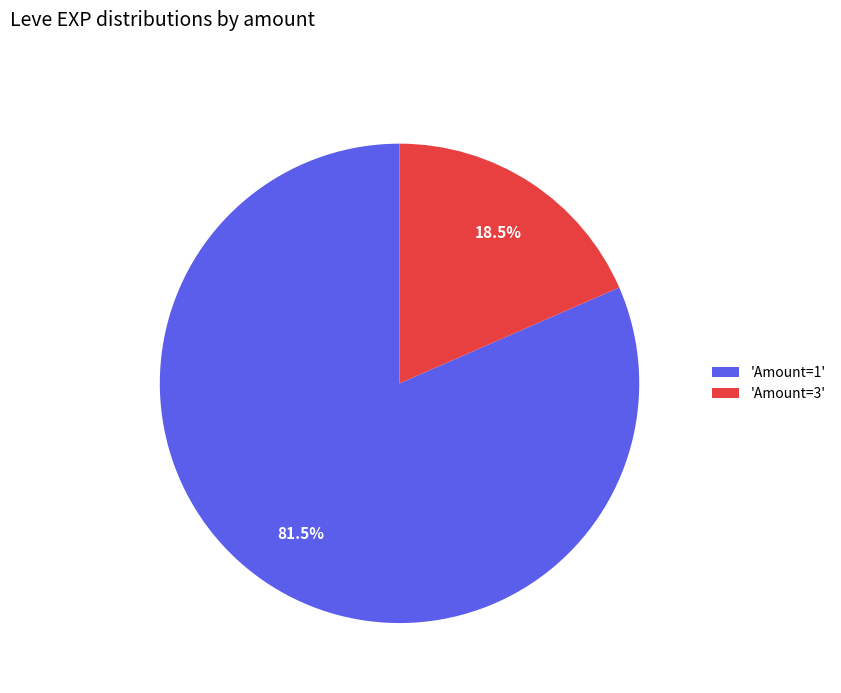

Does 'Amount=1' account for over 50% of the chart?

Yes